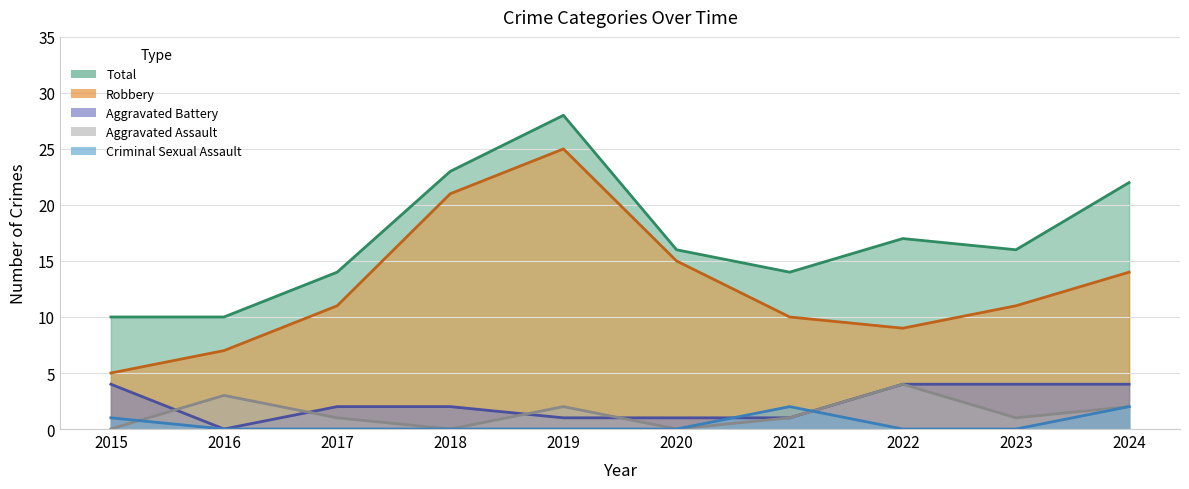

How many values in the Robbery series exceed 11?

4